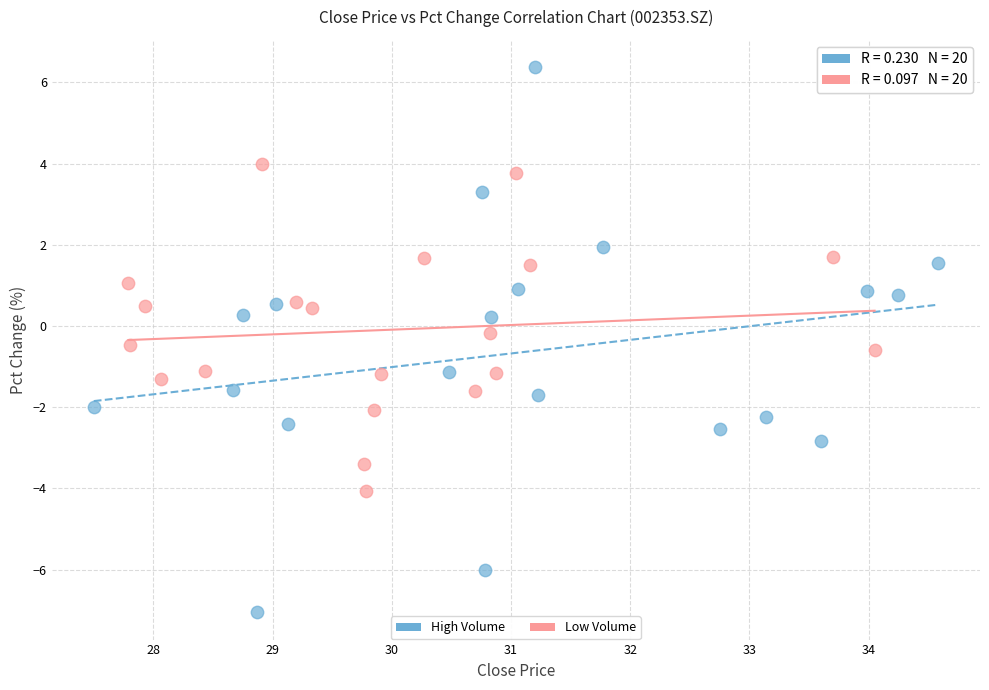

Which series has the largest Y range (max minus min)?

High Volume